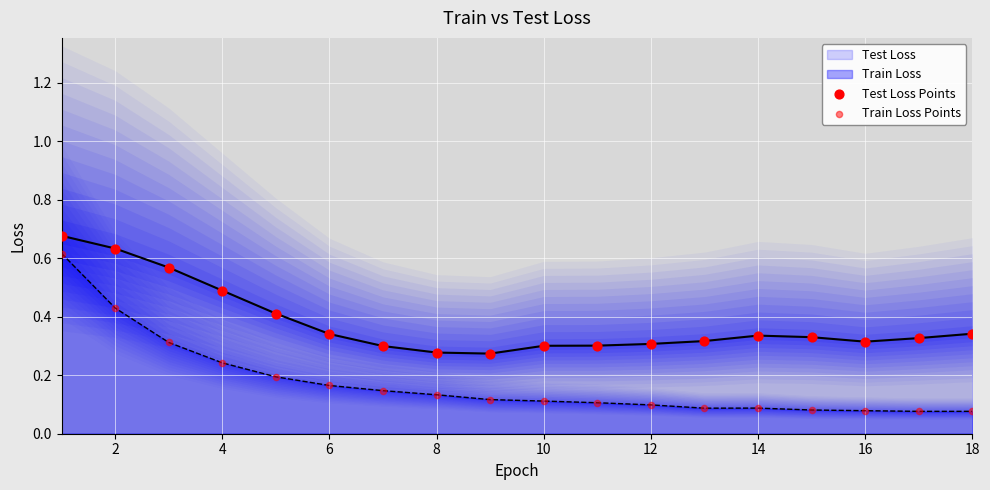

True or false: Test Loss and Train Loss cross at least once.

False